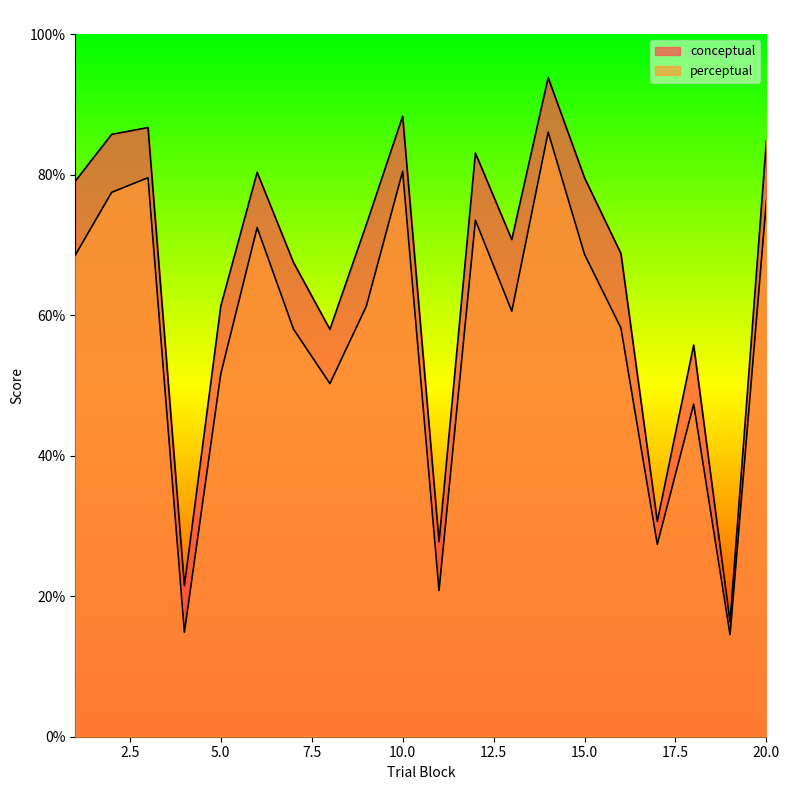

True or false: conceptual and perceptual intersect in this chart.

False